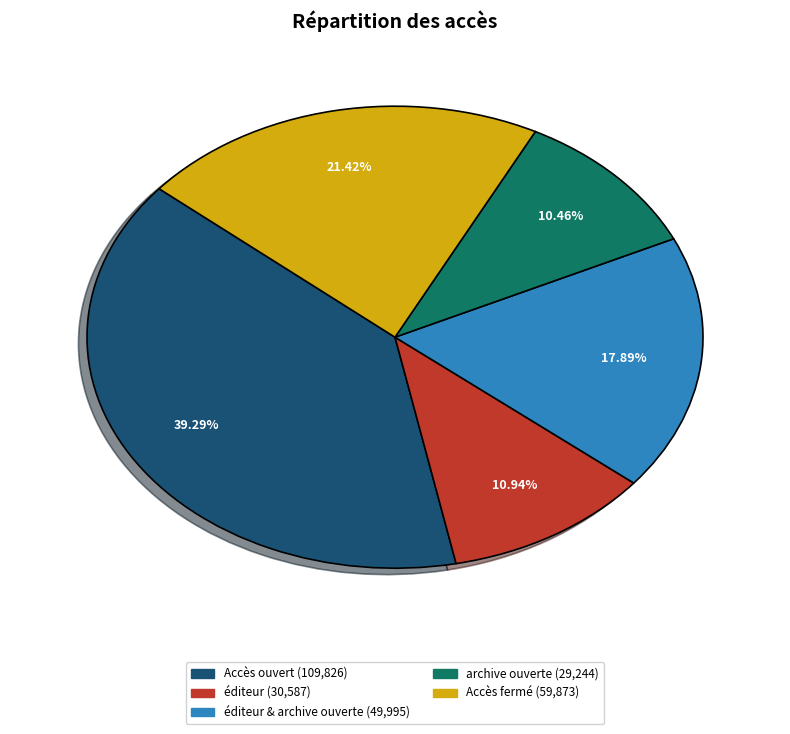

Is there a majority slice in this chart?

No